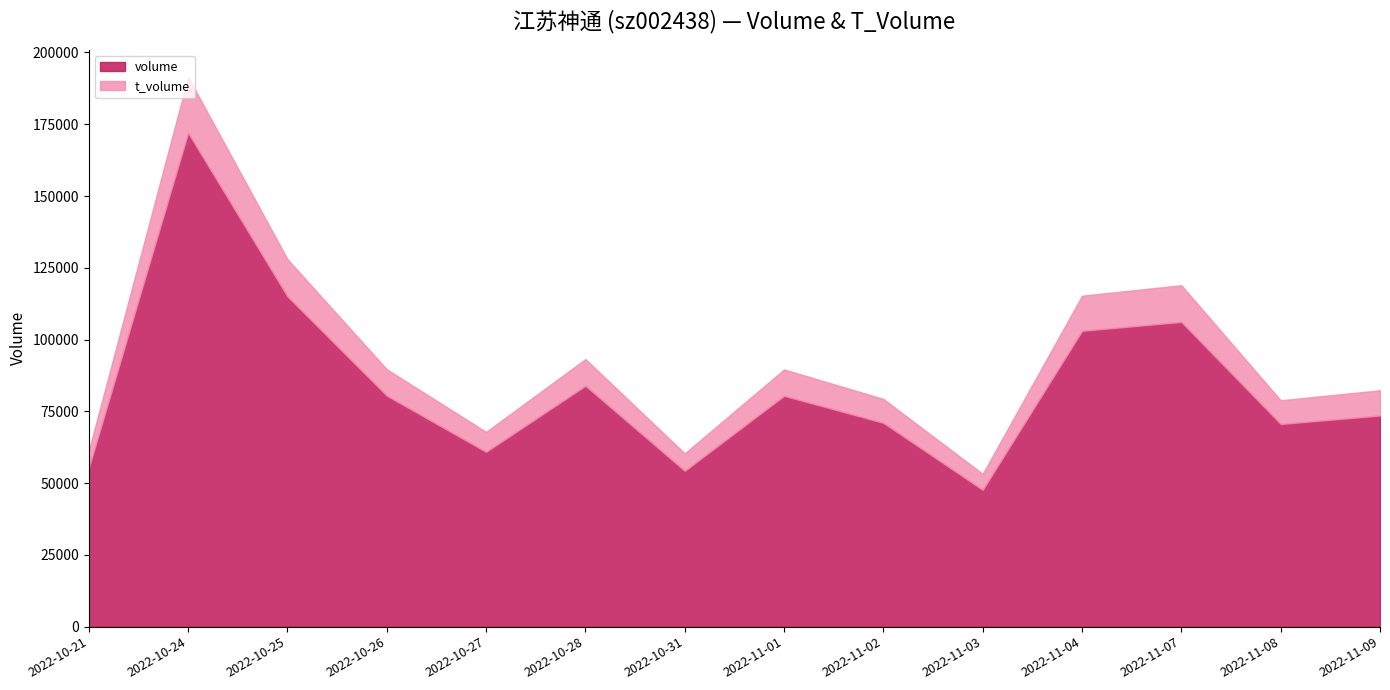

At 2022-10-24, list the series in order from smallest to largest.

t_volume, volume